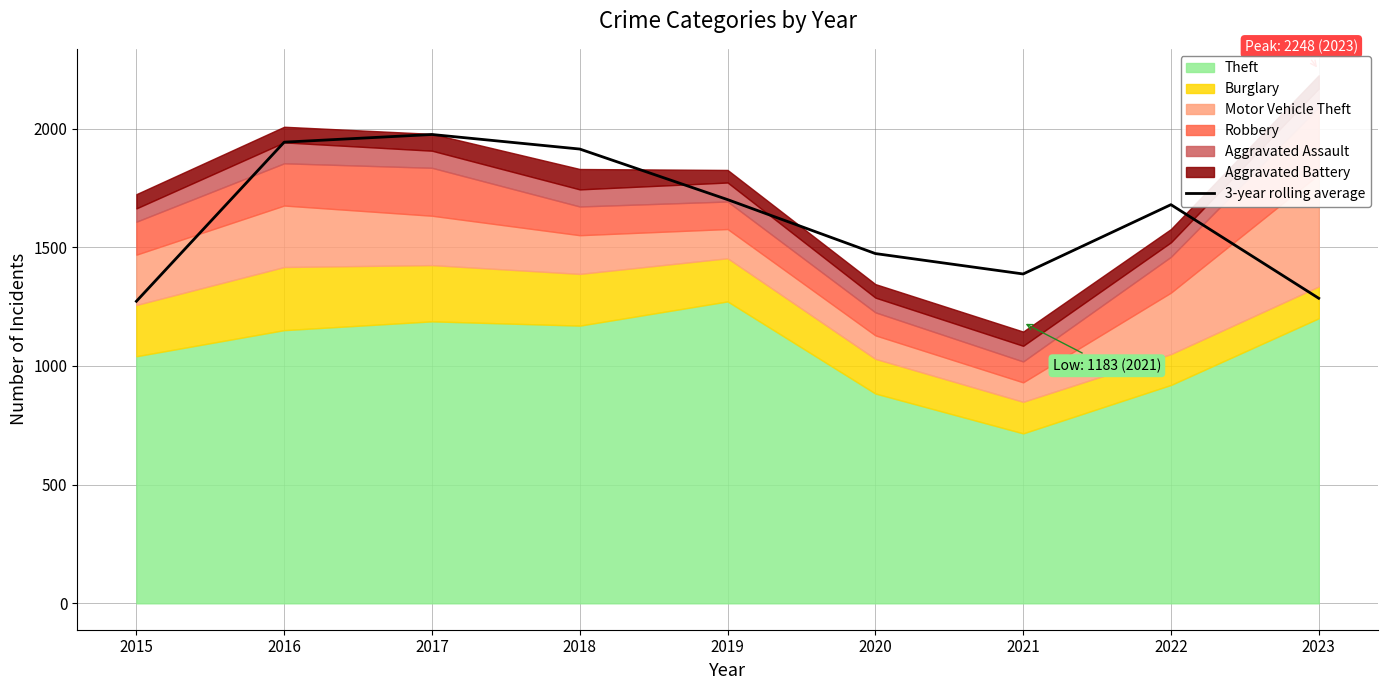

At which category does the chart reach its minimum across all series?

2015